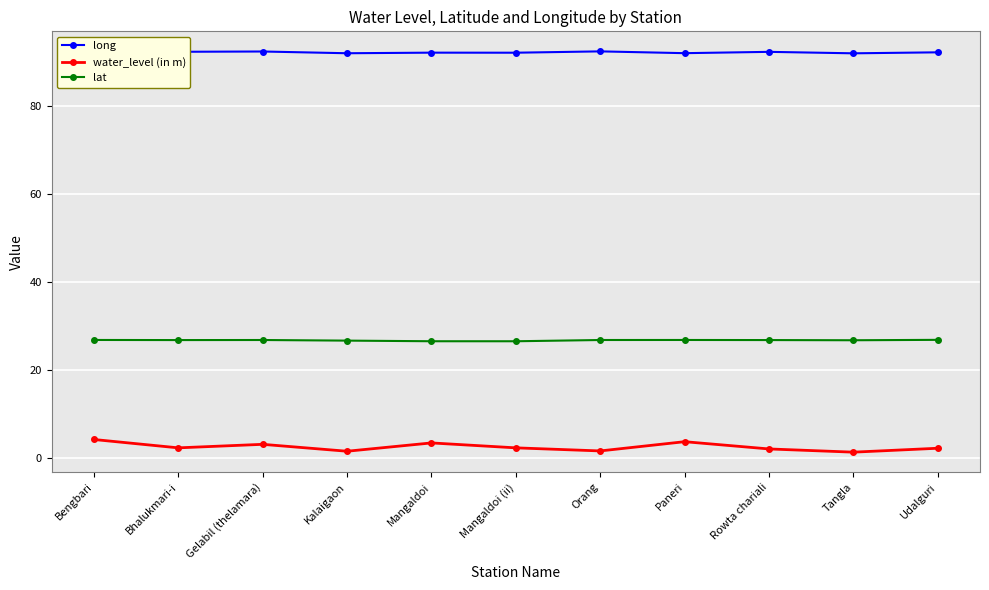

True or false: lat and long intersect in this chart.

False